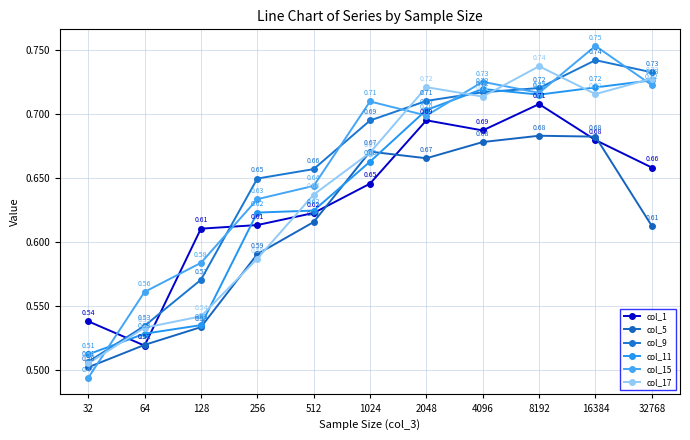

At which category does the chart reach its peak across all series?

16384